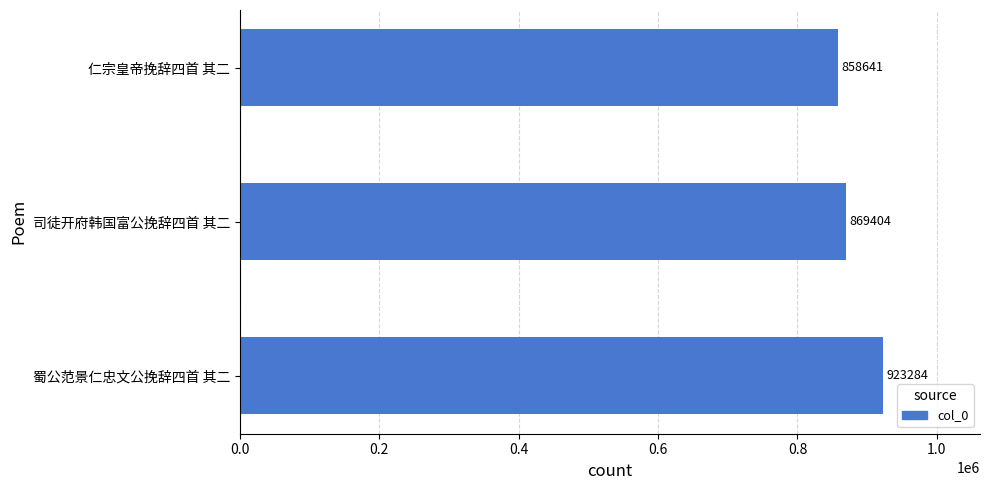

Reading bottom to top, list all the values displayed in this chart.

蜀公范景仁忠文公挽辞四首 其二=923284	司徒开府韩国富公挽辞四首 其二=869404	仁宗皇帝挽辞四首 其二=858641